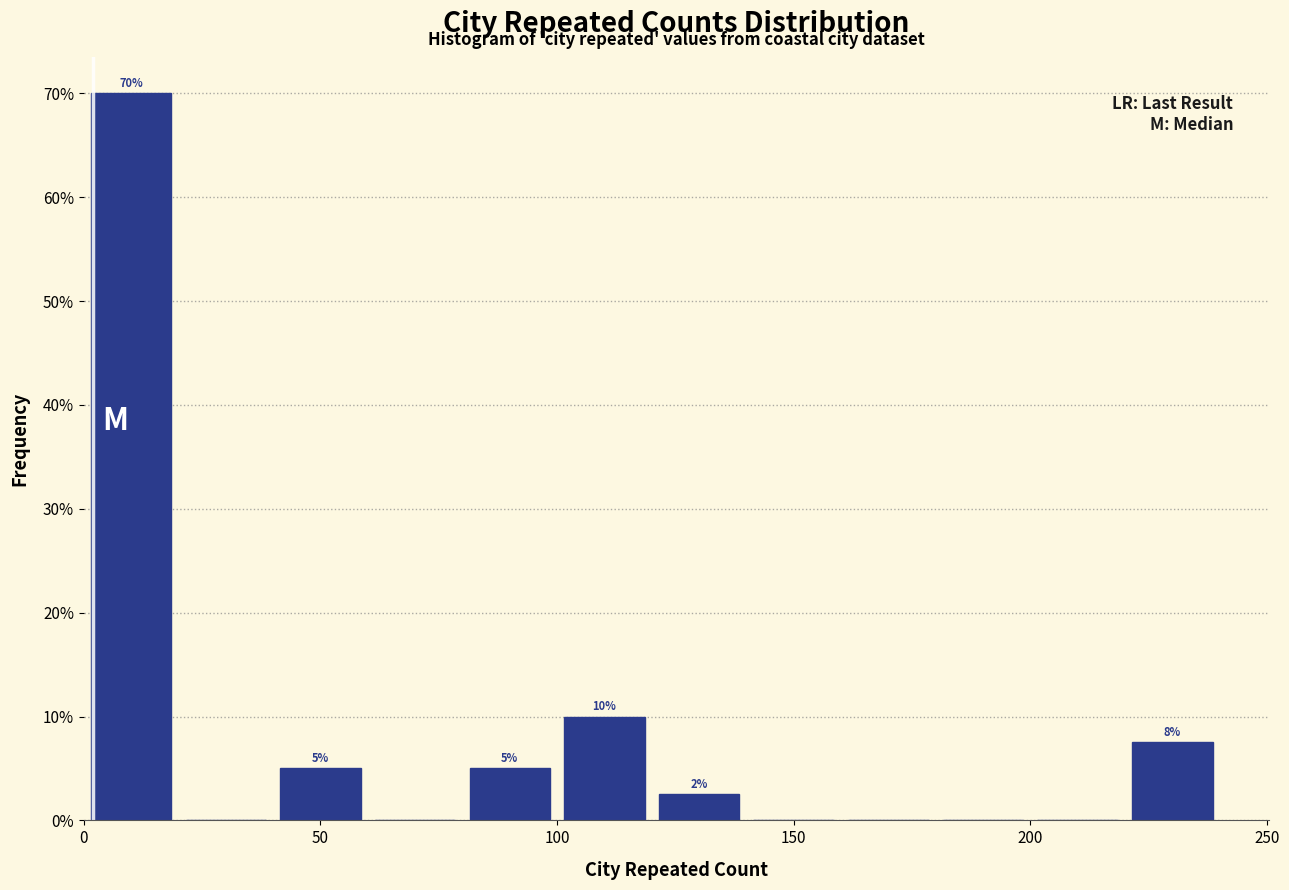

Which range on the x-axis has the tallest bar?

0 to 20